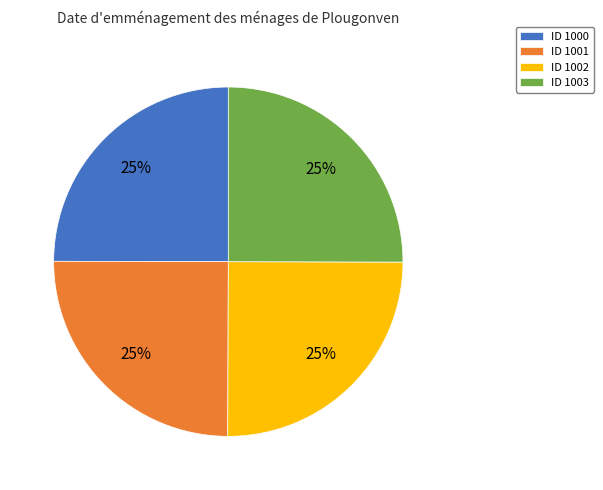

How many segments does this pie chart have?

4